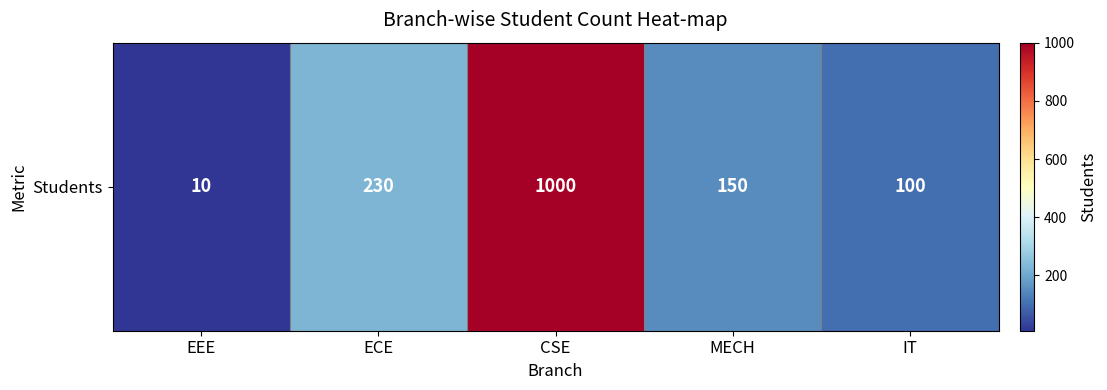

What is the average value?

298